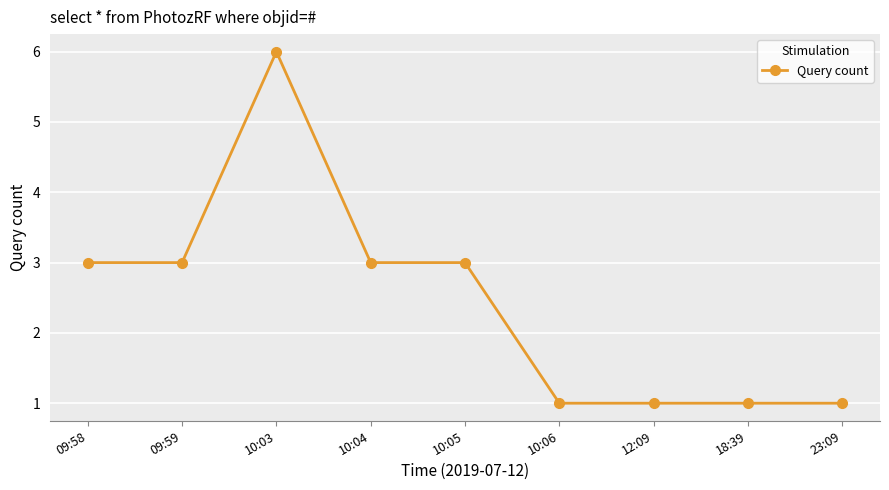

What is the value of the 3rd point from the left?

6